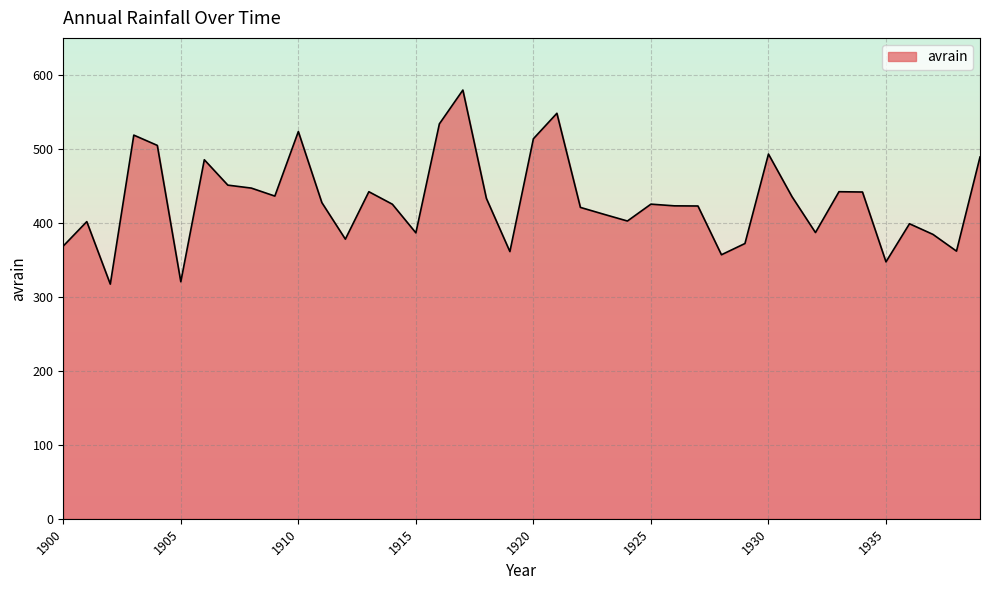

What is the difference between the second highest and second lowest values?

227.7